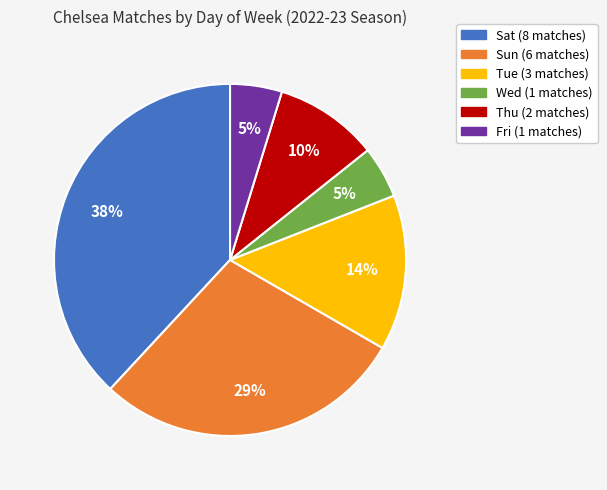

Does any single category account for the majority?

No